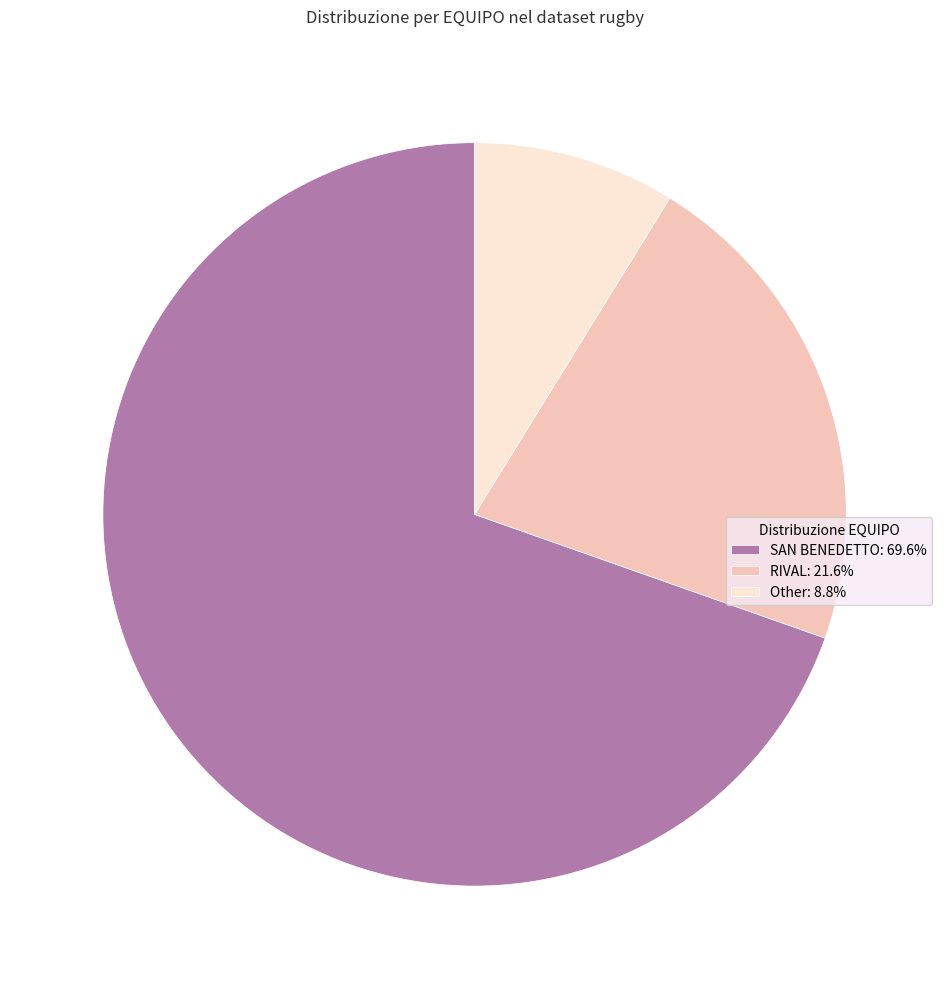

How many segments does this pie chart have?

3